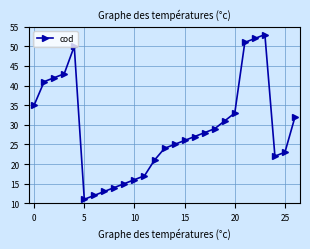

What is the value of the 21st point from the left?

33